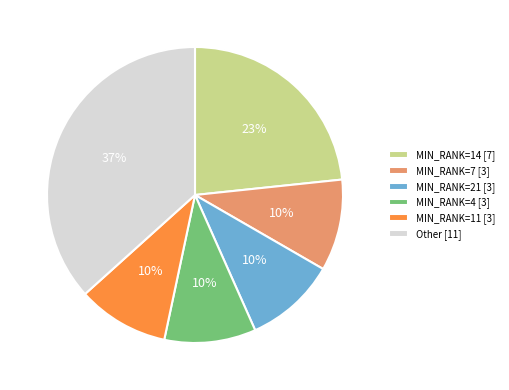

How many slices are in this pie chart?

6